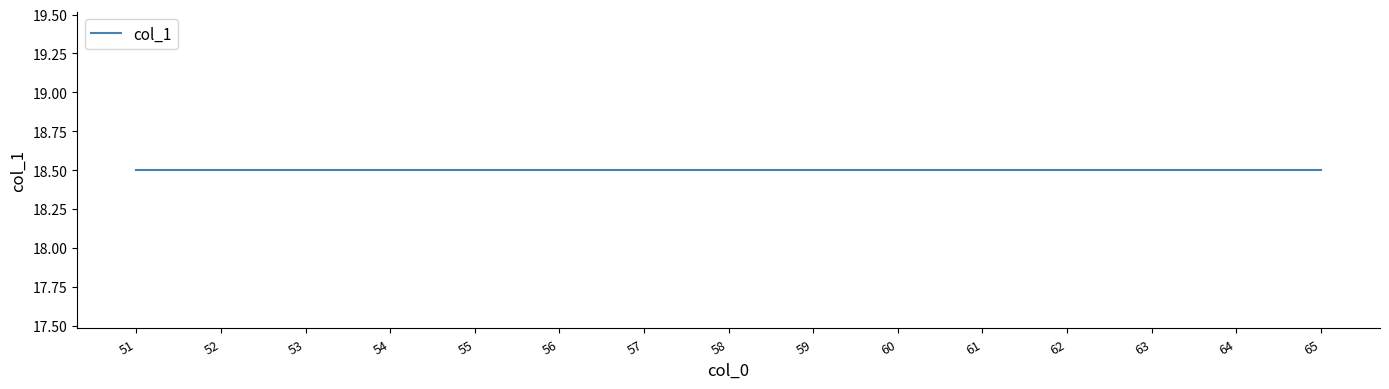

At which label is the value closest to 18?

51